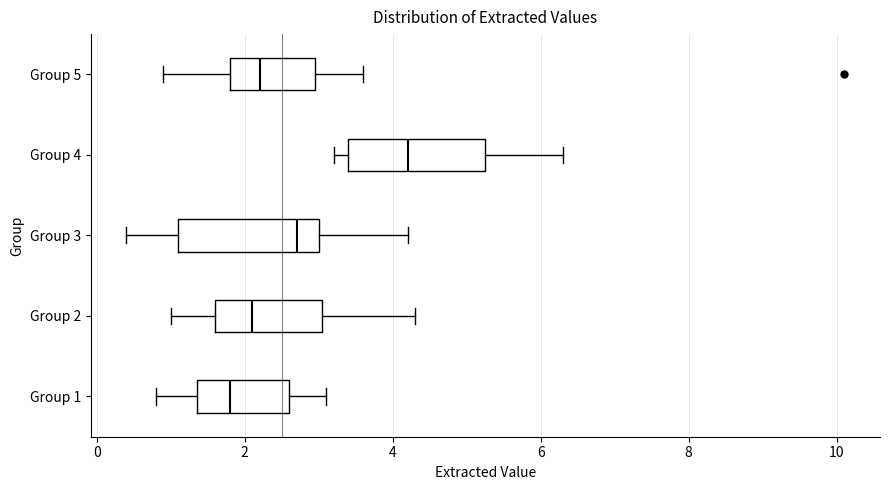

Where does the median line of the box for Group 2 sit on the x-axis? The values are not printed on the chart, so give them approximately, as read against the axis.

2.2